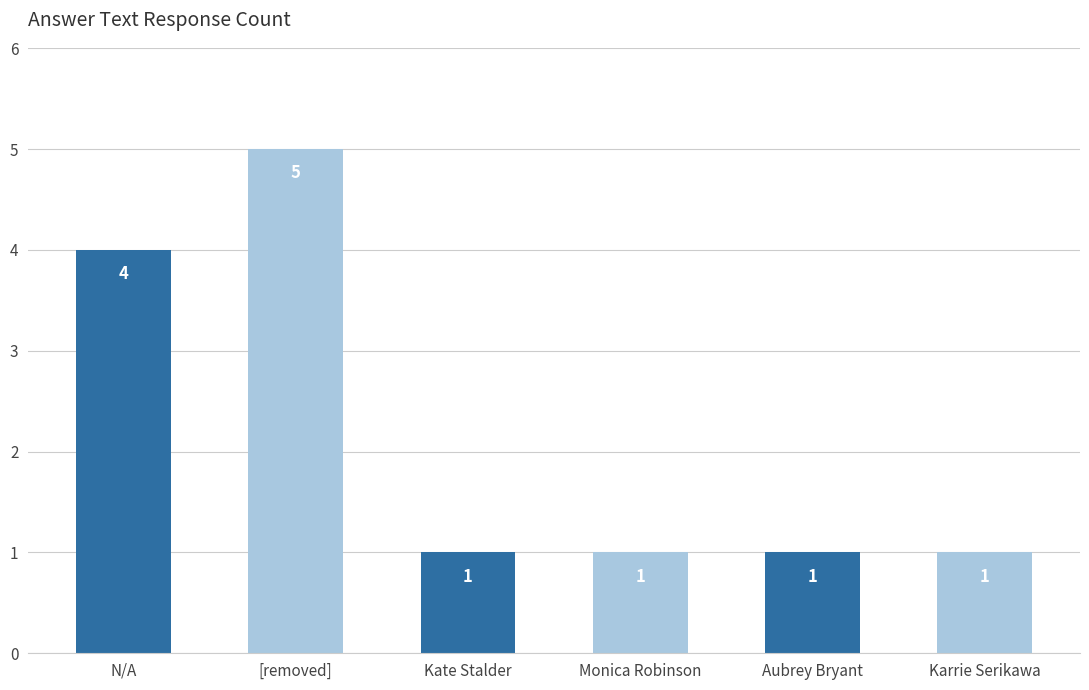

What is the sum of the values at Kate Stalder and Karrie Serikawa?

2